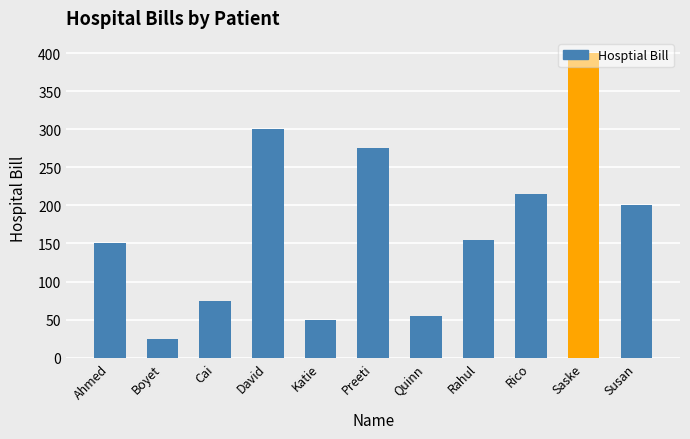

What is the label of the 5th bar from the right?

Quinn